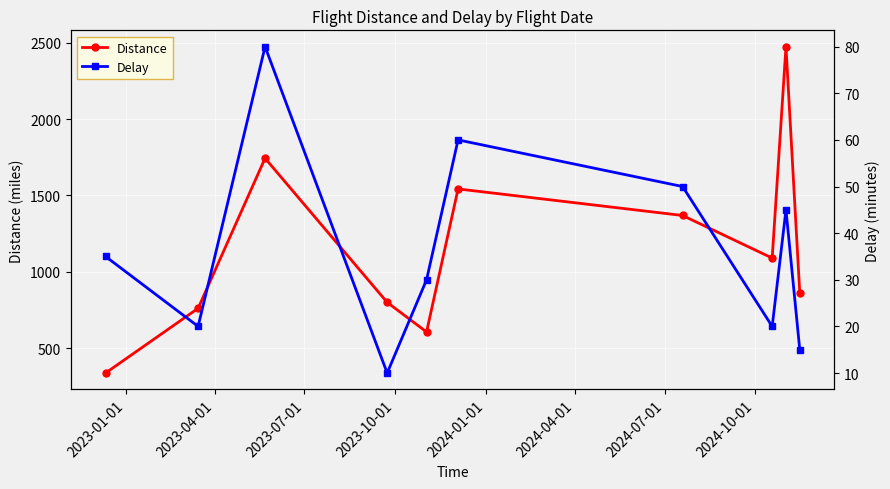

True or false: Delay and Distance intersect in this chart.

False